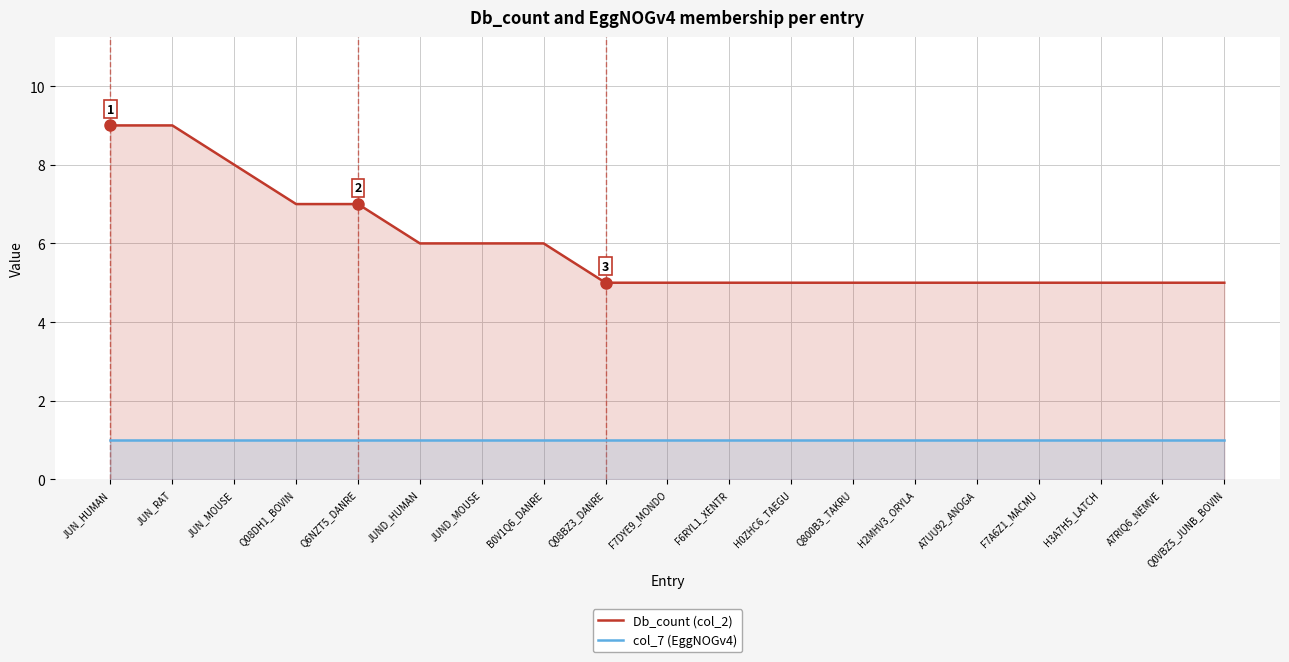

What is the value of the col_7 (EggNOGv4) point at the 13th from the left?

1